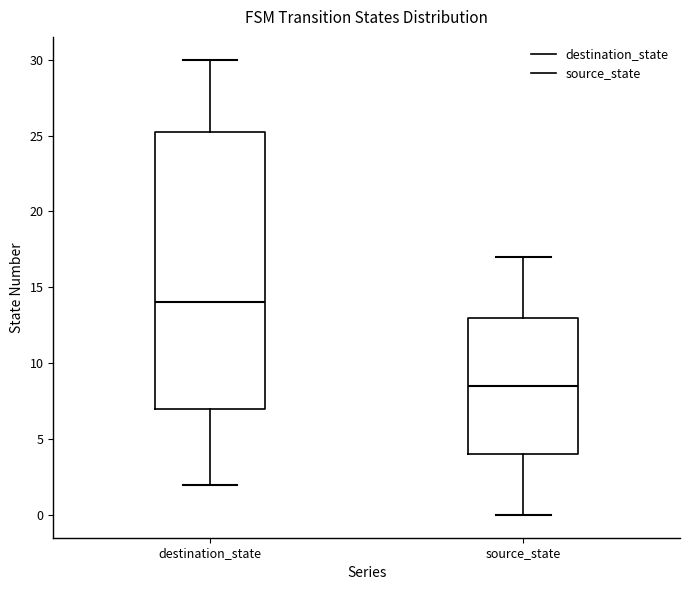

Where is the upper edge of the box for source_state on the y-axis? The values are not printed on the chart, so give them approximately, as read against the axis.

13.0